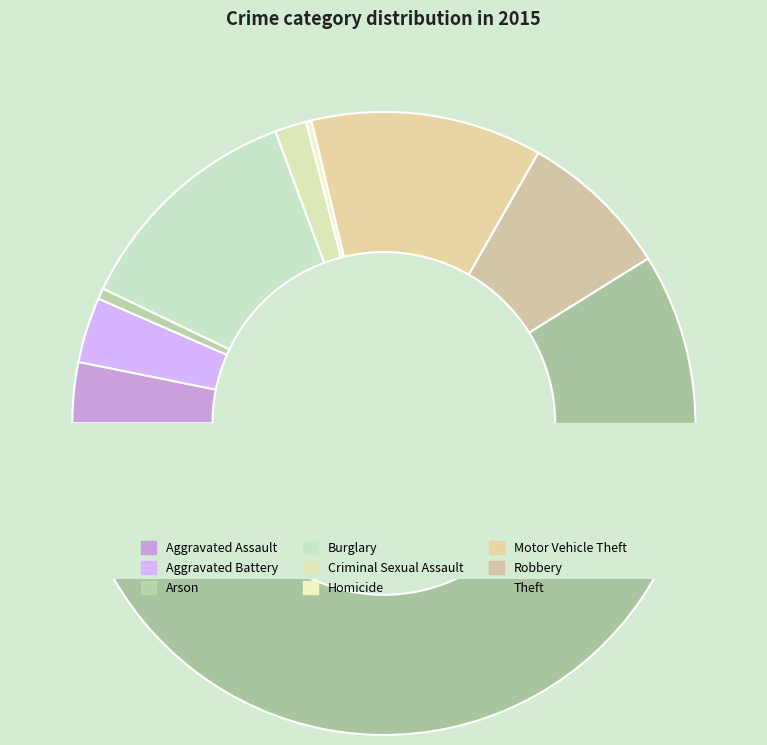

Is it true that Burglary is 12% of the pie?

True